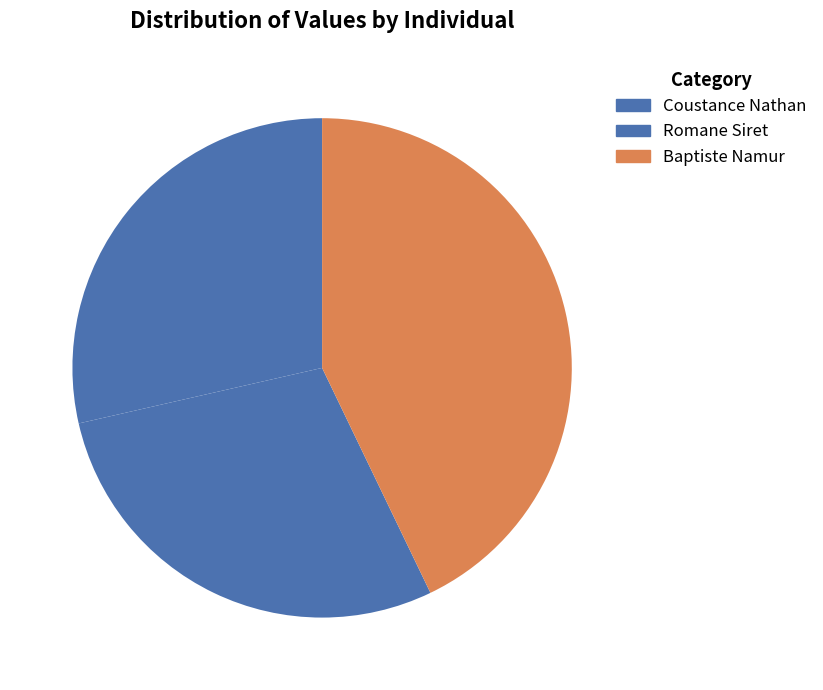

How many segments does this pie chart have?

3